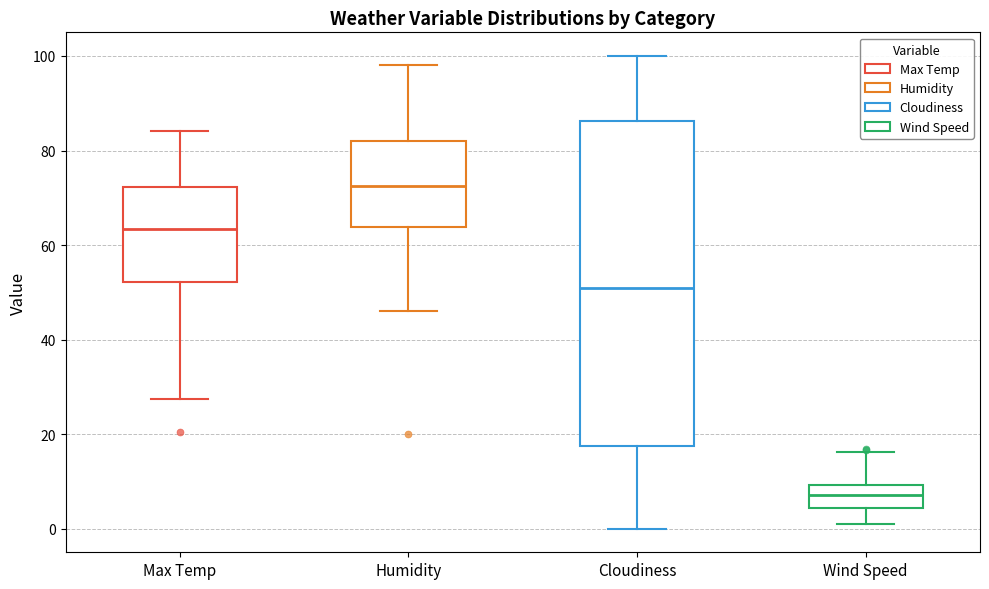

Reading left to right, read every box against the y-axis: the position of its median line, the range the box covers, and the ends of its whiskers. The values are not printed on the chart, so give them approximately, as read against the axis.

Max Temp: median 64, box 52 to 72, whiskers 28 to 84
Humidity: median 72, box 64 to 82, whiskers 46 to 98
Cloudiness: median 52, box 18 to 86, whiskers 0 to 100
Wind Speed: median 8, box 4 to 10, whiskers 2 to 16